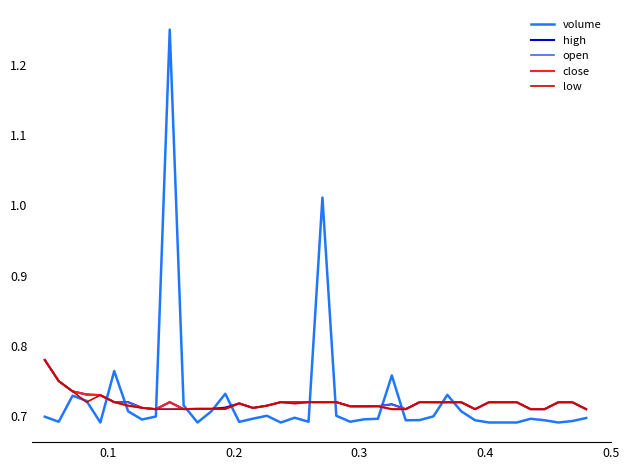

Which series has the largest range (max minus min)?

volume